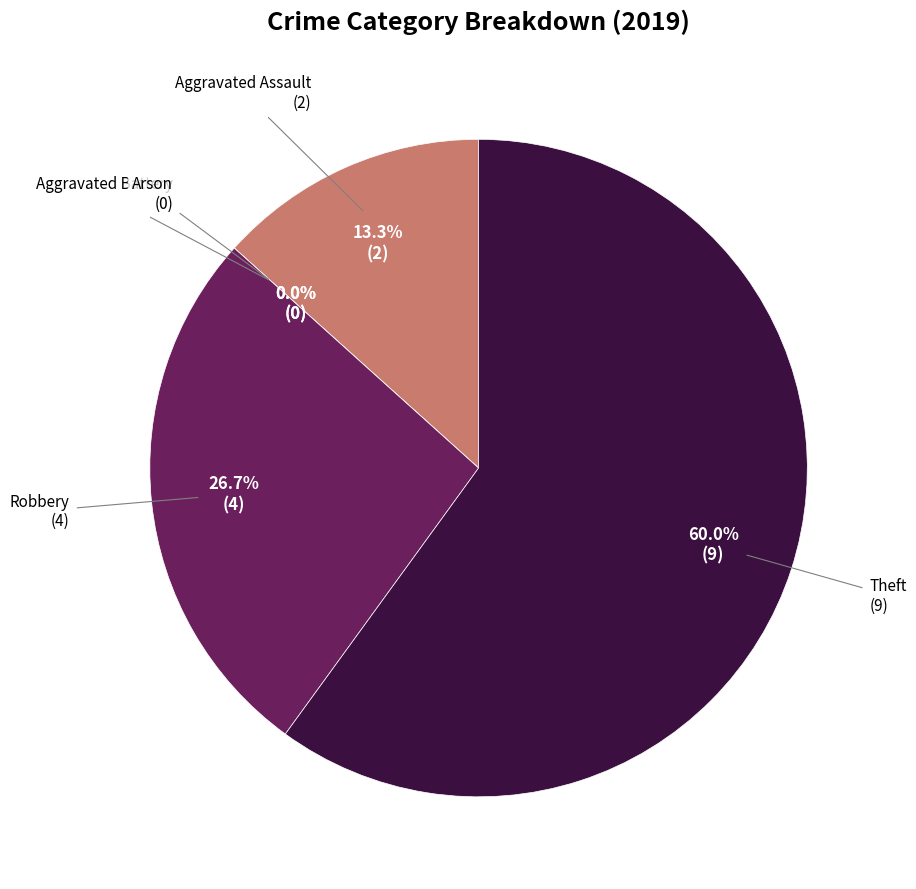

To the nearest percent, what is the difference between the largest and smallest slice percentages?

60%